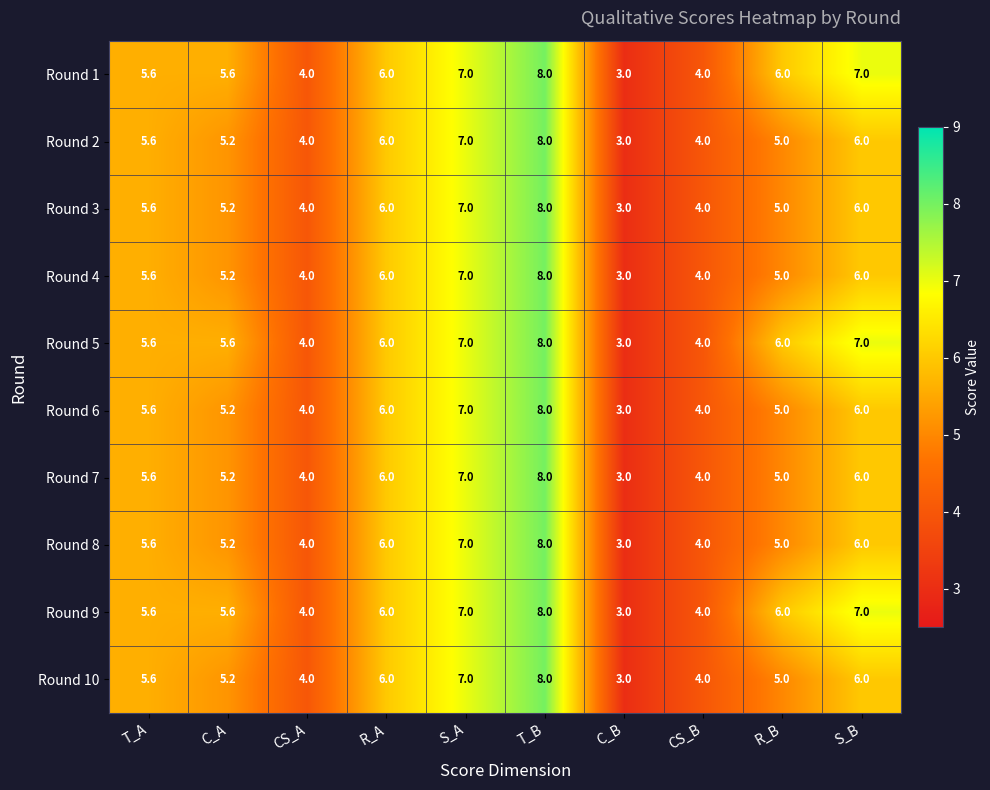

At which category is the sum across all series the highest?

T_B